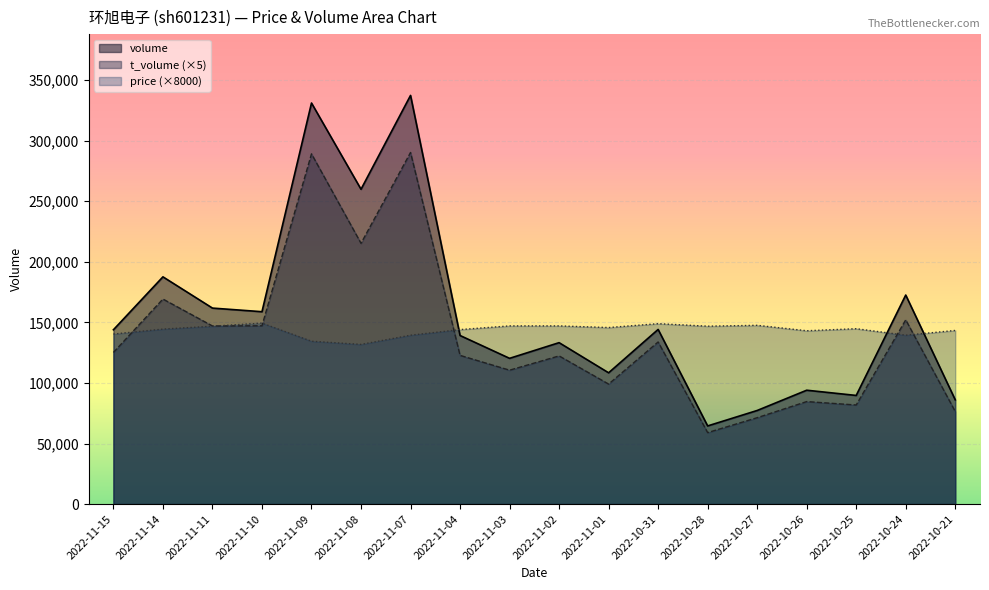

Which category has the lowest value across all series?

2022-10-28